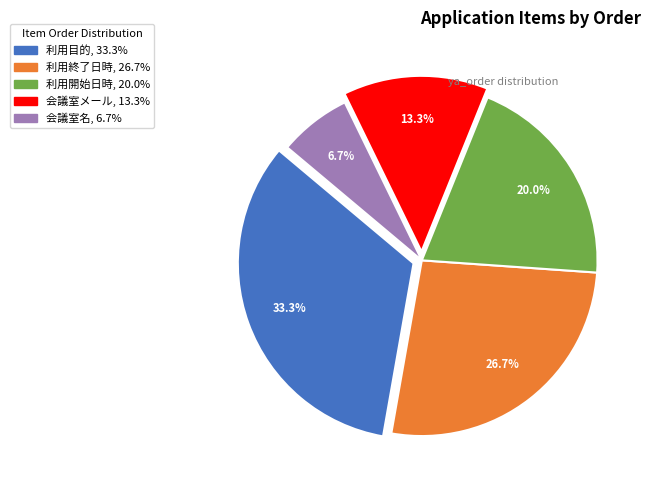

Is there any slice that represents more than half of the pie?

No